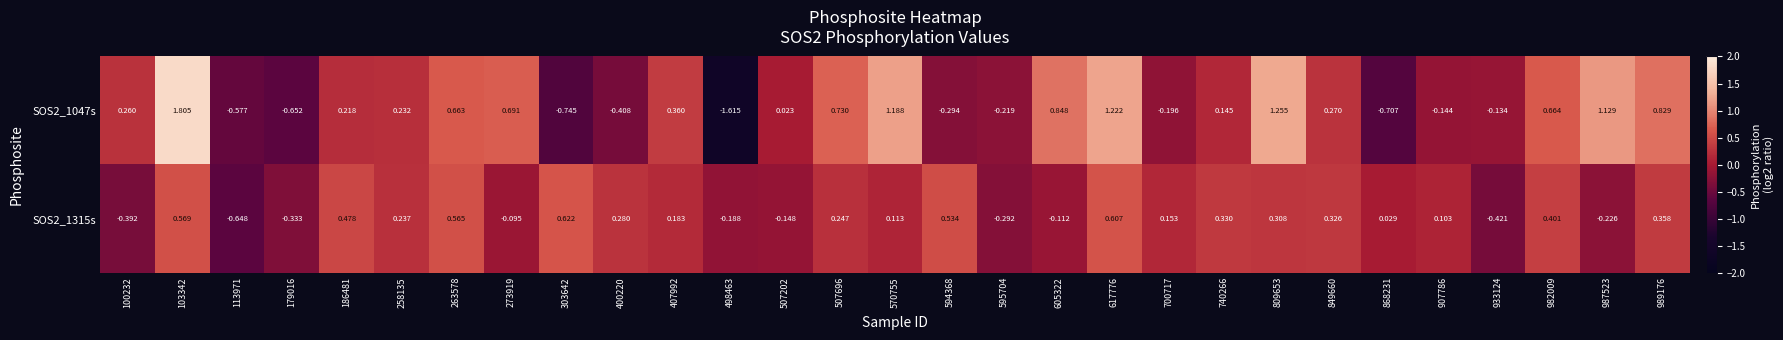

Is the value of SOS2_1315s at 407992 greater than the value of SOS2_1047s at 407992?

No